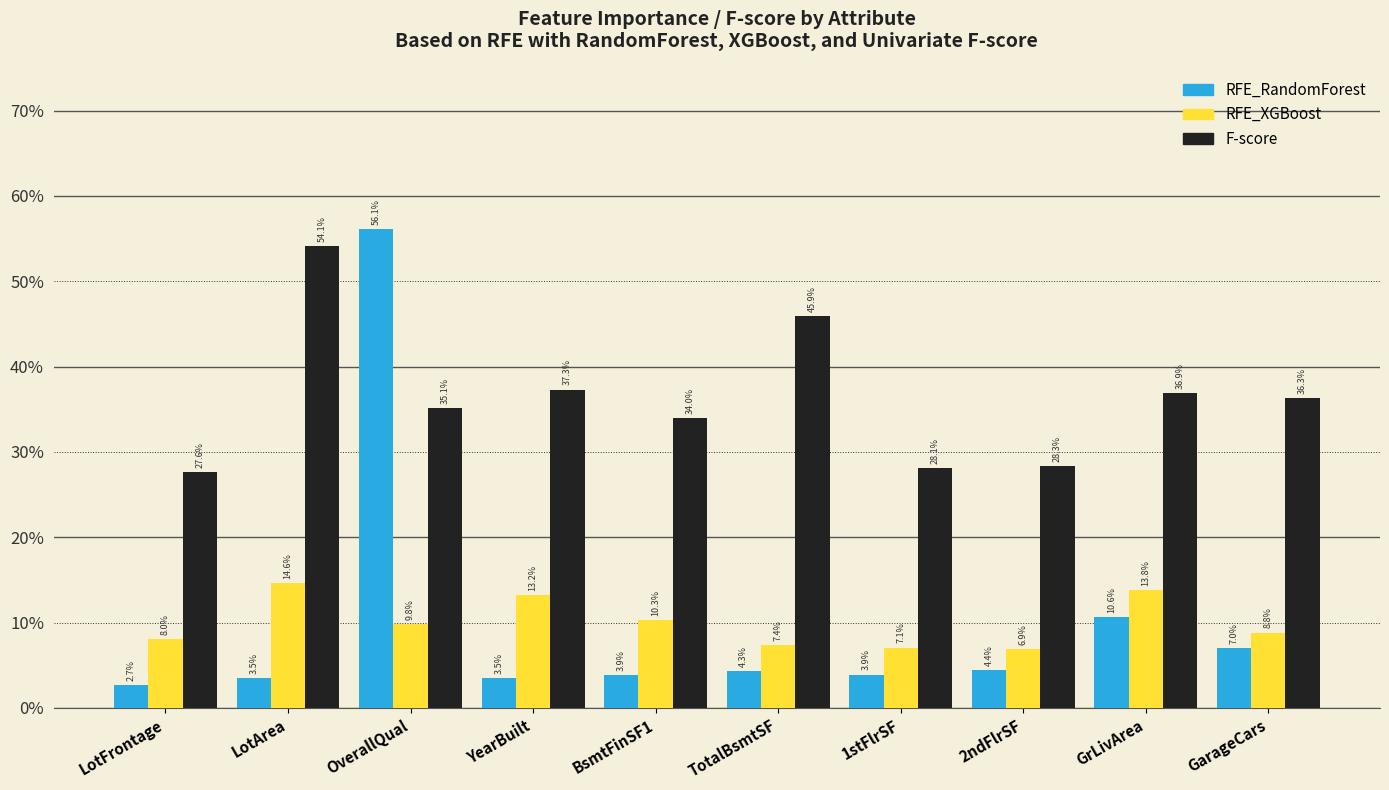

What are all the series names shown in the legend?

RFE_RandomForest, RFE_XGBoost, F-score